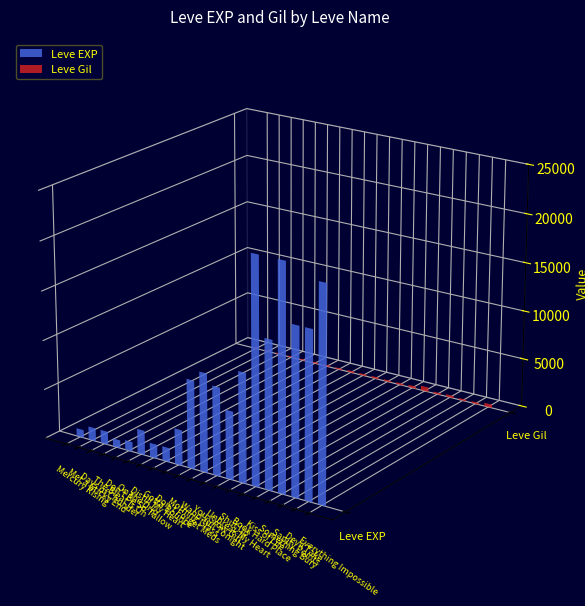

Which series has the largest total across all categories?

Leve EXP